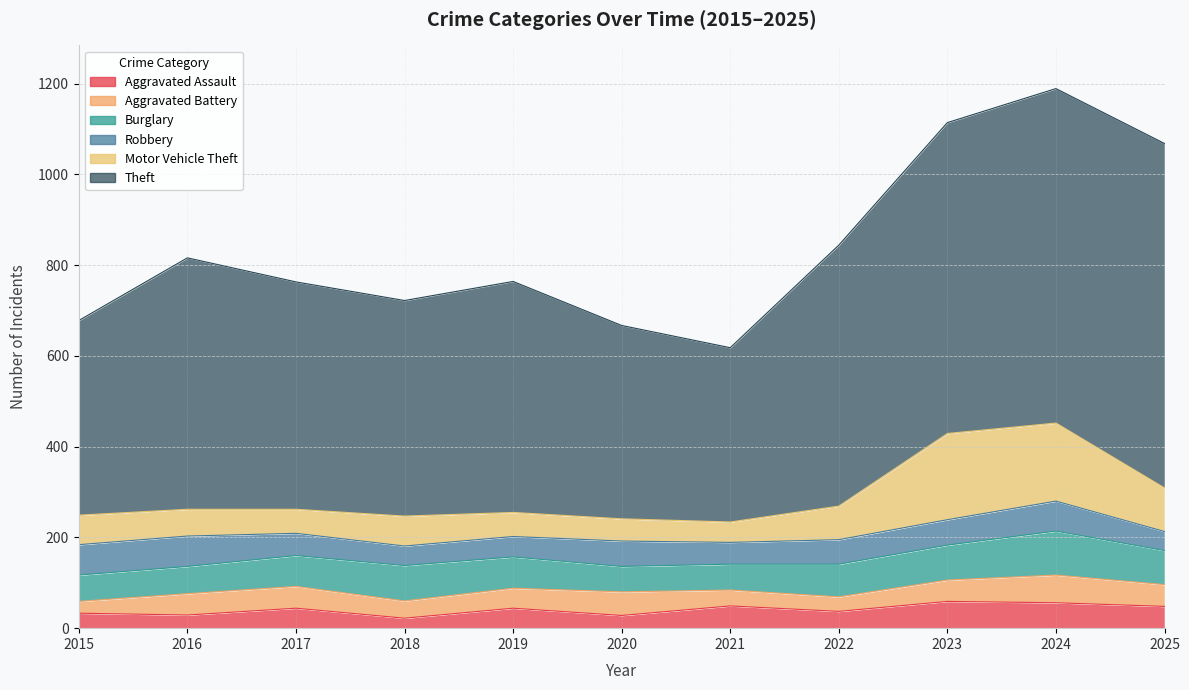

What is the greatest value displayed?

759